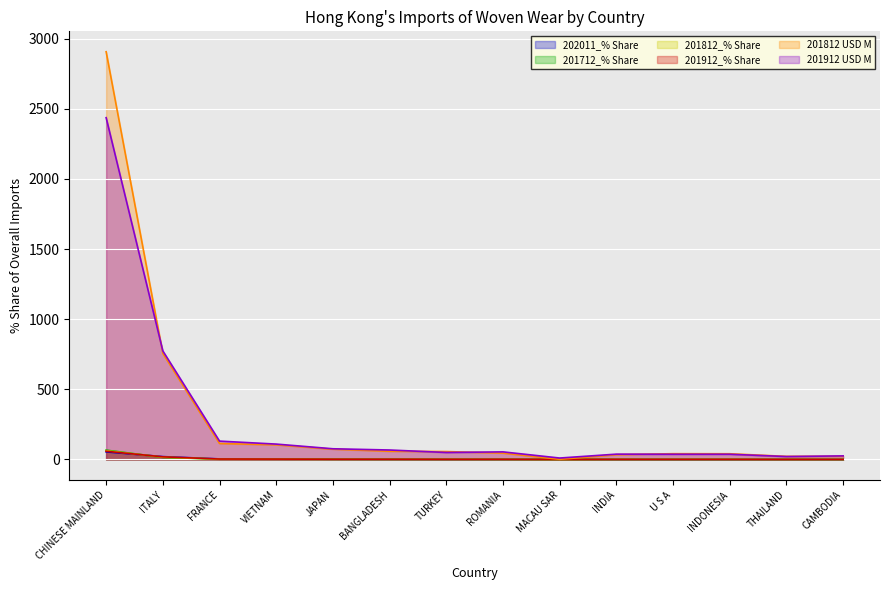

Reading left to right, extract all data points from this chart.

202011_% Share: 54.1	20.4	4.0	3.0	2.0	1.6	1.4	1.3	1.2	0.9	0.9	0.8	0.8	0.7
201712_% Share: 66.5	14.9	2.1	1.9	1.5	1.2	1.1	0.9	0.0	0.8	0.7	0.7	0.7	0.4
201812_% Share: 63.1	16.4	2.5	2.3	1.6	1.3	1.2	1.0	0.0	0.7	0.9	0.9	0.5	0.5
201912_% Share: 58.7	18.7	3.2	2.6	1.8	1.6	1.2	1.3	0.2	0.9	0.9	0.9	0.5	0.6
201812 USD M: 2906.7	756.5	114.0	104.3	73.2	58.5	56.3	45.5	1.2	34.0	41.2	40.8	22.1	22.7
201912 USD M: 2436.5	773.9	130.9	109.7	76.3	67.5	49.8	54.2	10.3	38.0	37.2	37.2	21.0	25.6